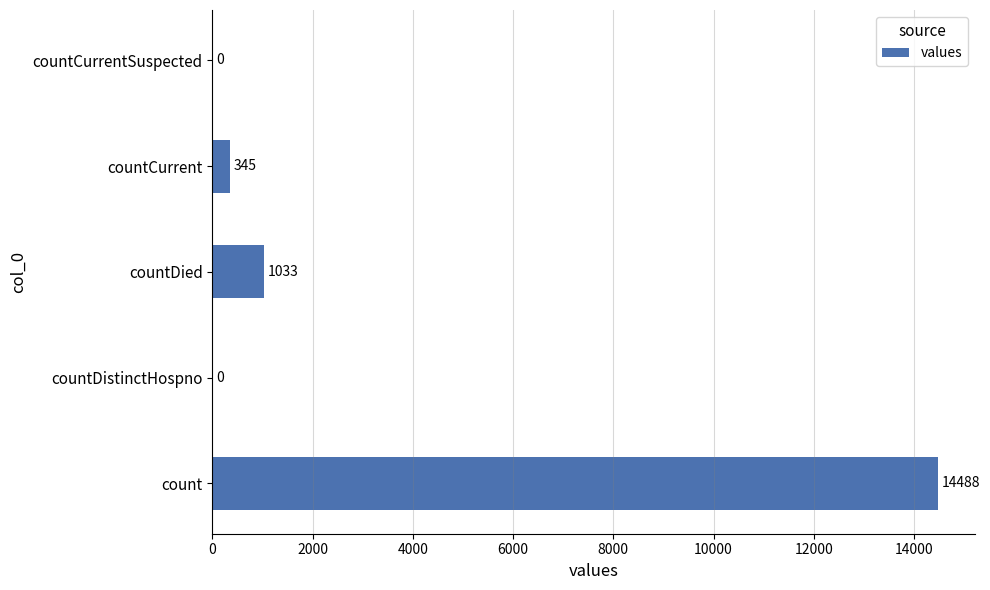

Reading bottom to top, extract all data points from this chart.

count=14488	countDistinctHospno=0	countDied=1033	countCurrent=345	countCurrentSuspected=0